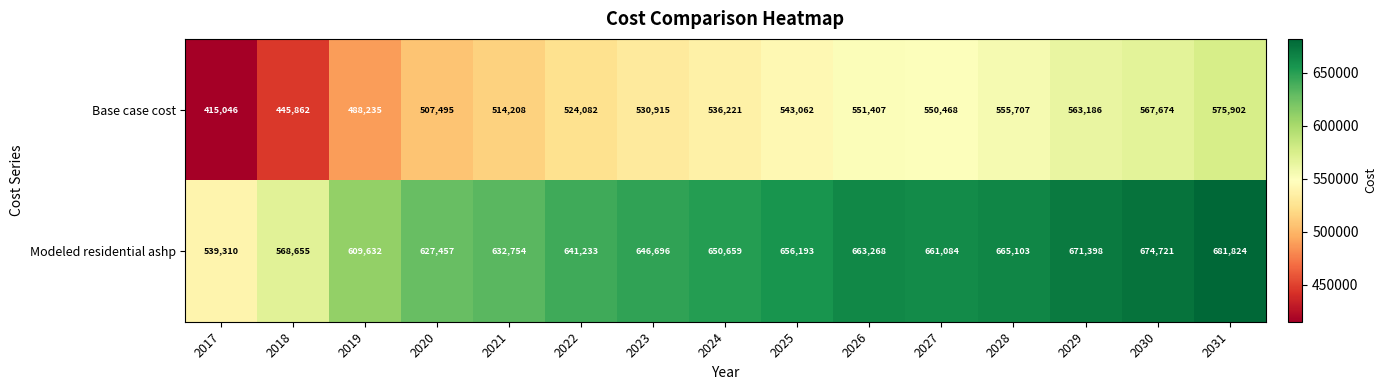

Where is Base case cost nearest to the value 495474?

2019